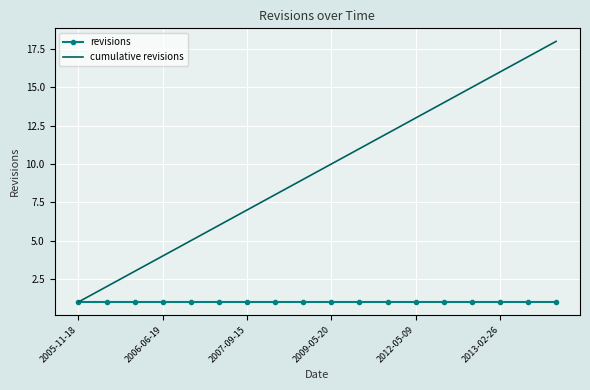

True or false: cumulative revisions has more than 0 interior local peaks.

False